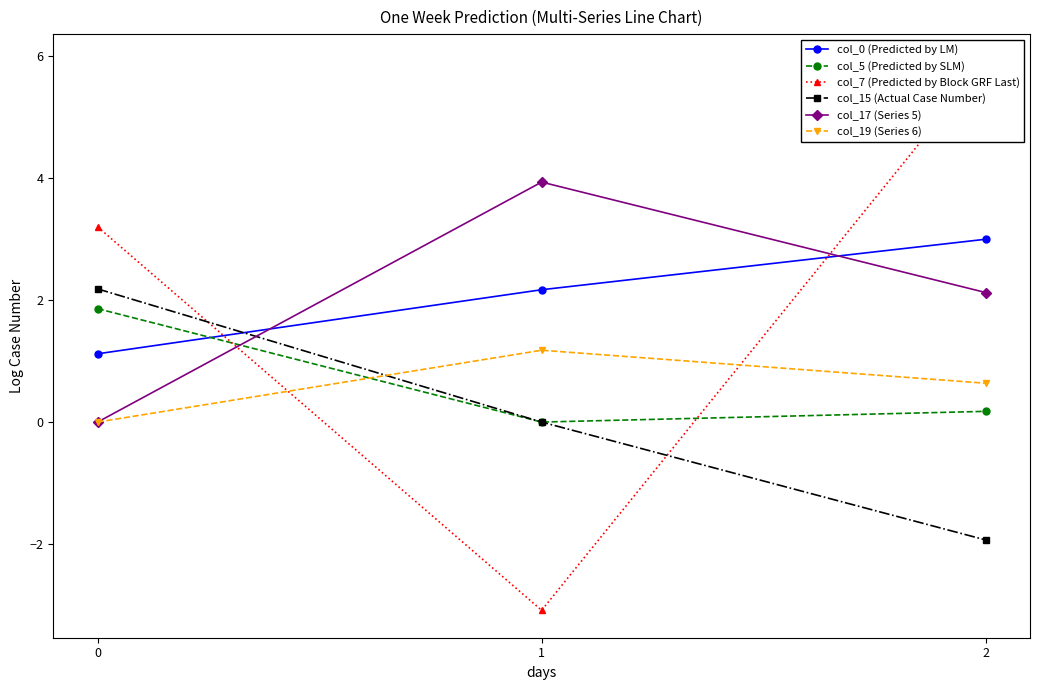

What is the average value of the col_7 (Predicted by Block GRF Last) series?

2.0